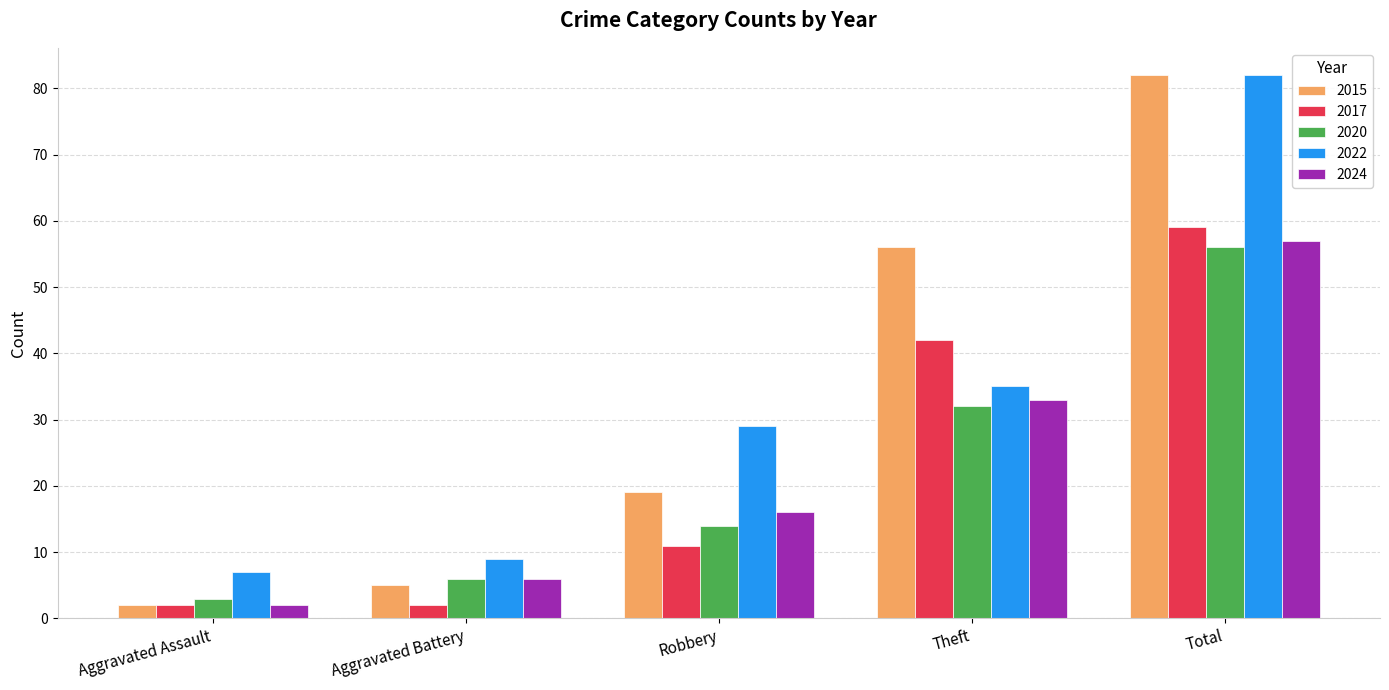

What is the sum of all 2020 values?

111